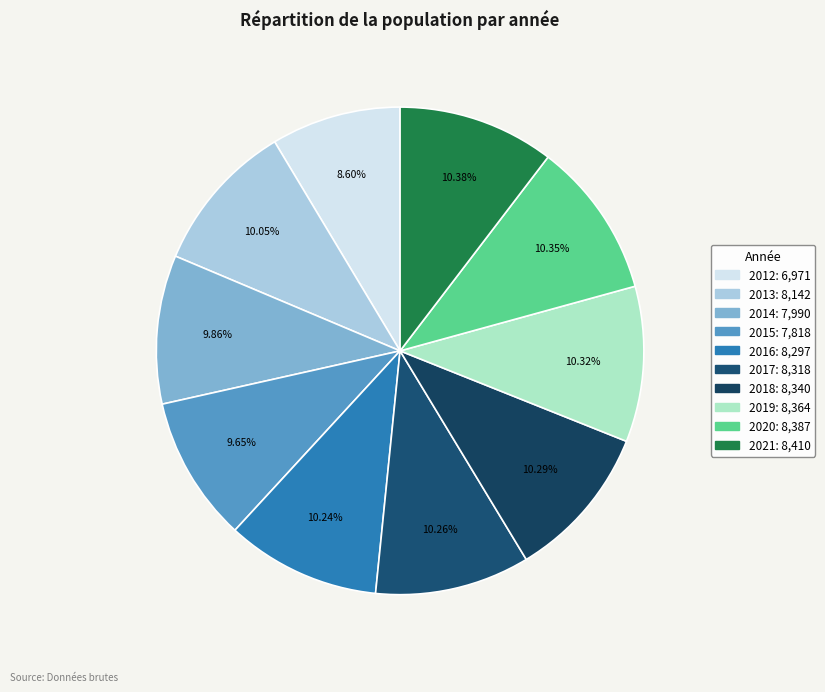

Is it true that 2012 is 2% of the pie?

False